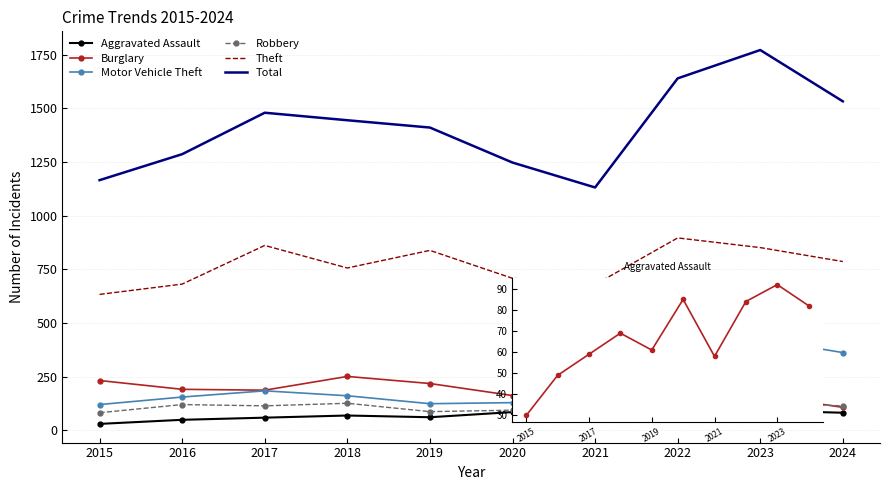

What is the greatest value displayed?

1771